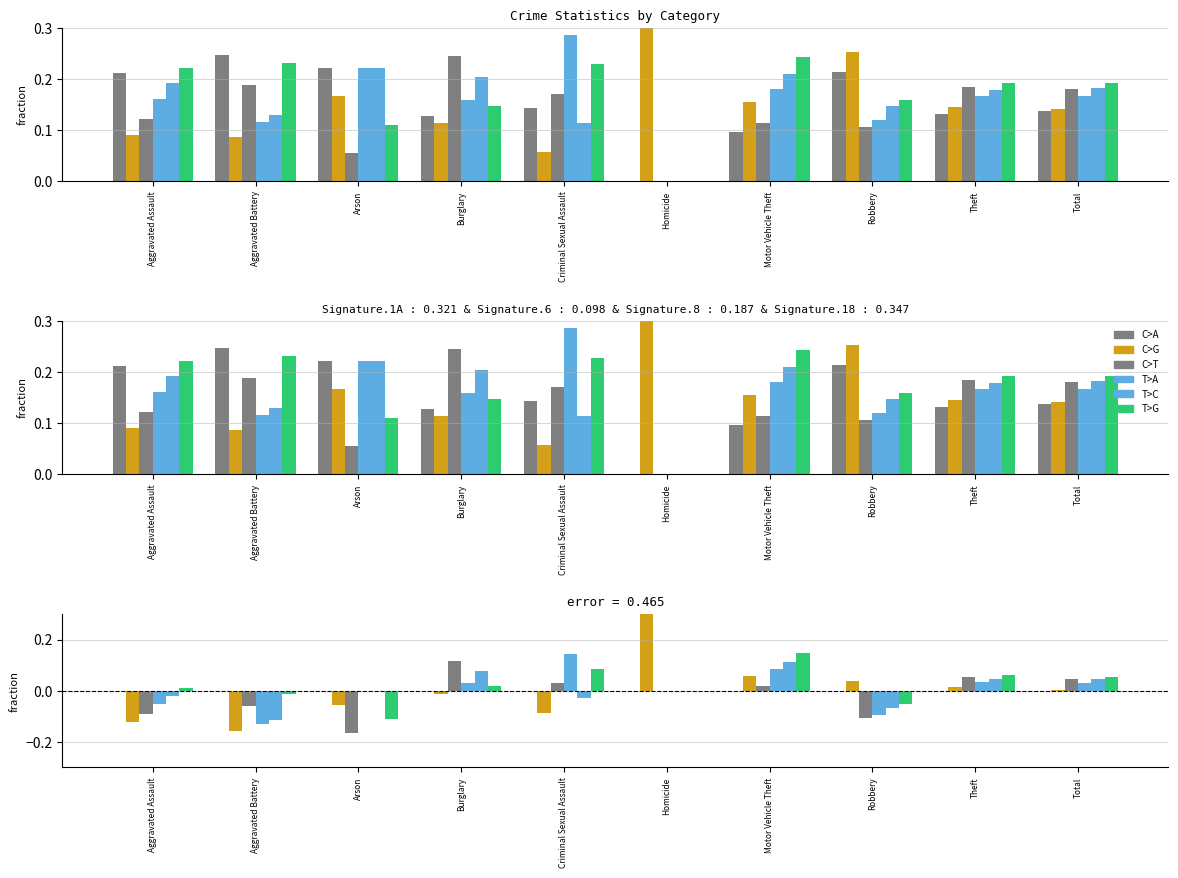

True or false: T>G has a value of 0.2 at Homicide.

False